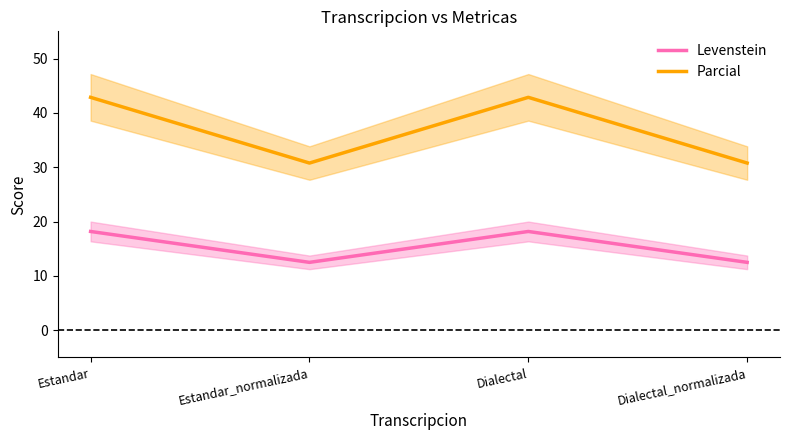

At which category does Parcial reach its first local peak?

Dialectal